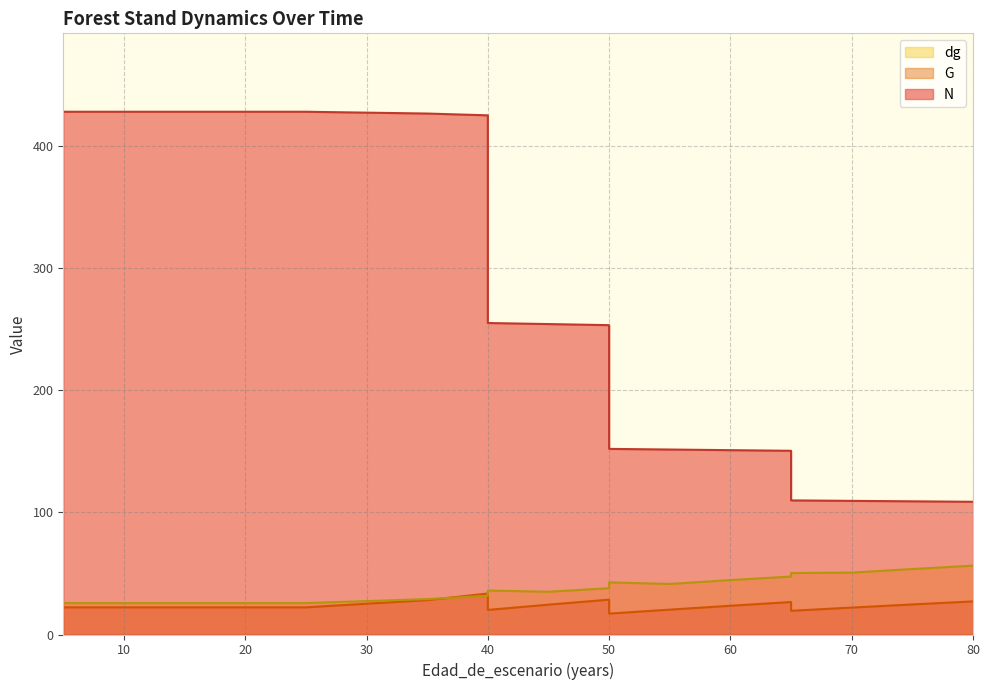

True or false: dg has more than 0 points higher than both neighbors.

True